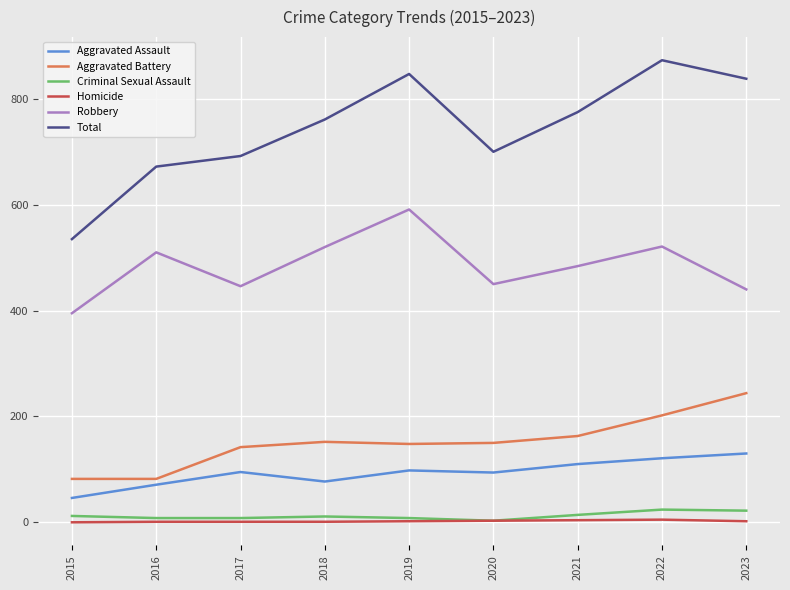

Count the number of data series in this chart.

6